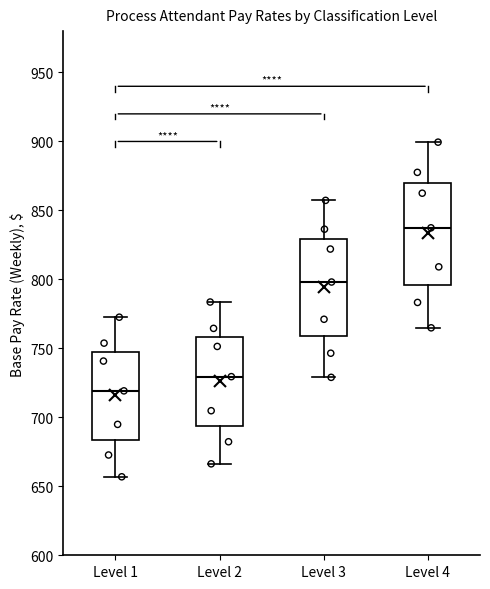

Which box's median line is the lowest?

Level 1